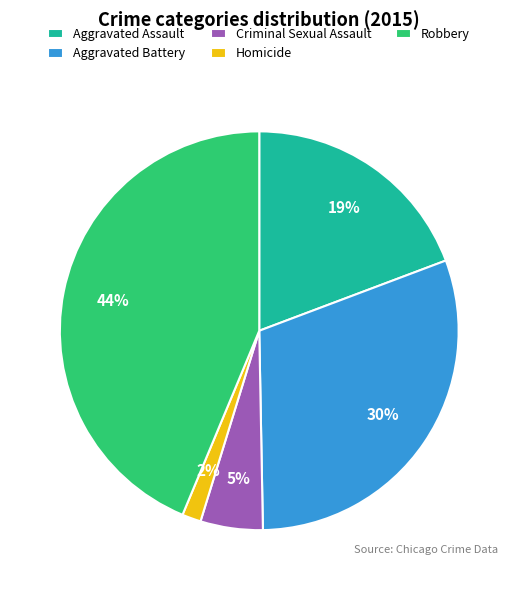

Rank the categories by value from highest to lowest.

Robbery, Aggravated Battery, Aggravated Assault, Criminal Sexual Assault, Homicide